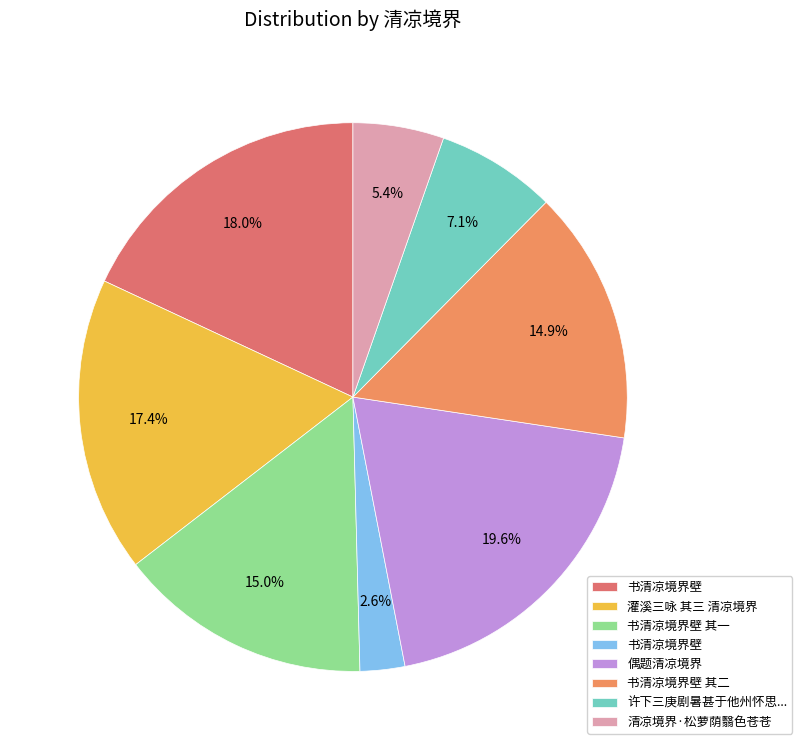

Is there a majority slice in this chart?

No